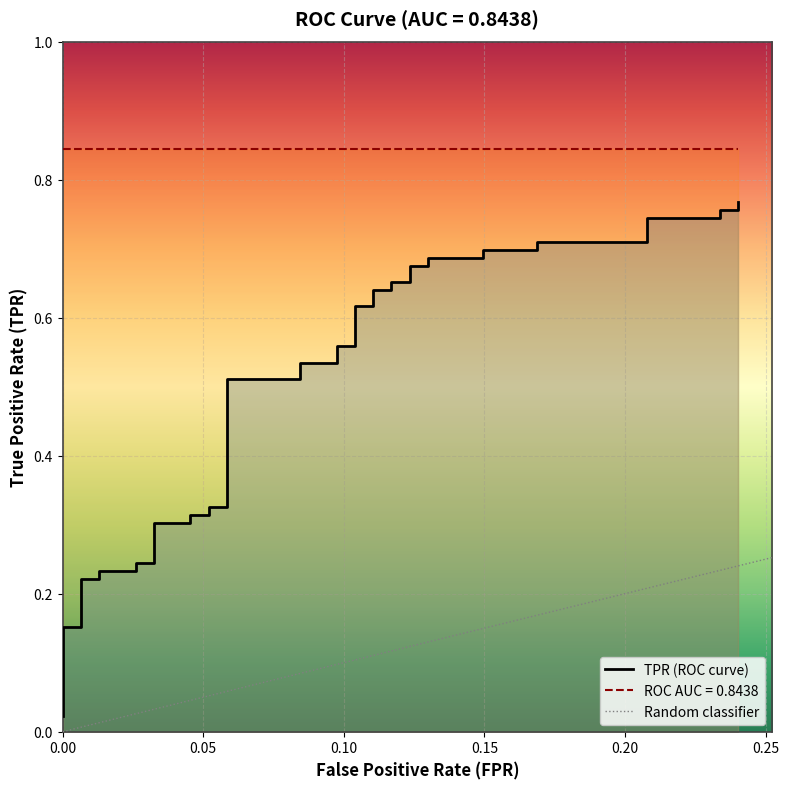

What is the difference between the maximum and minimum values?

0.7